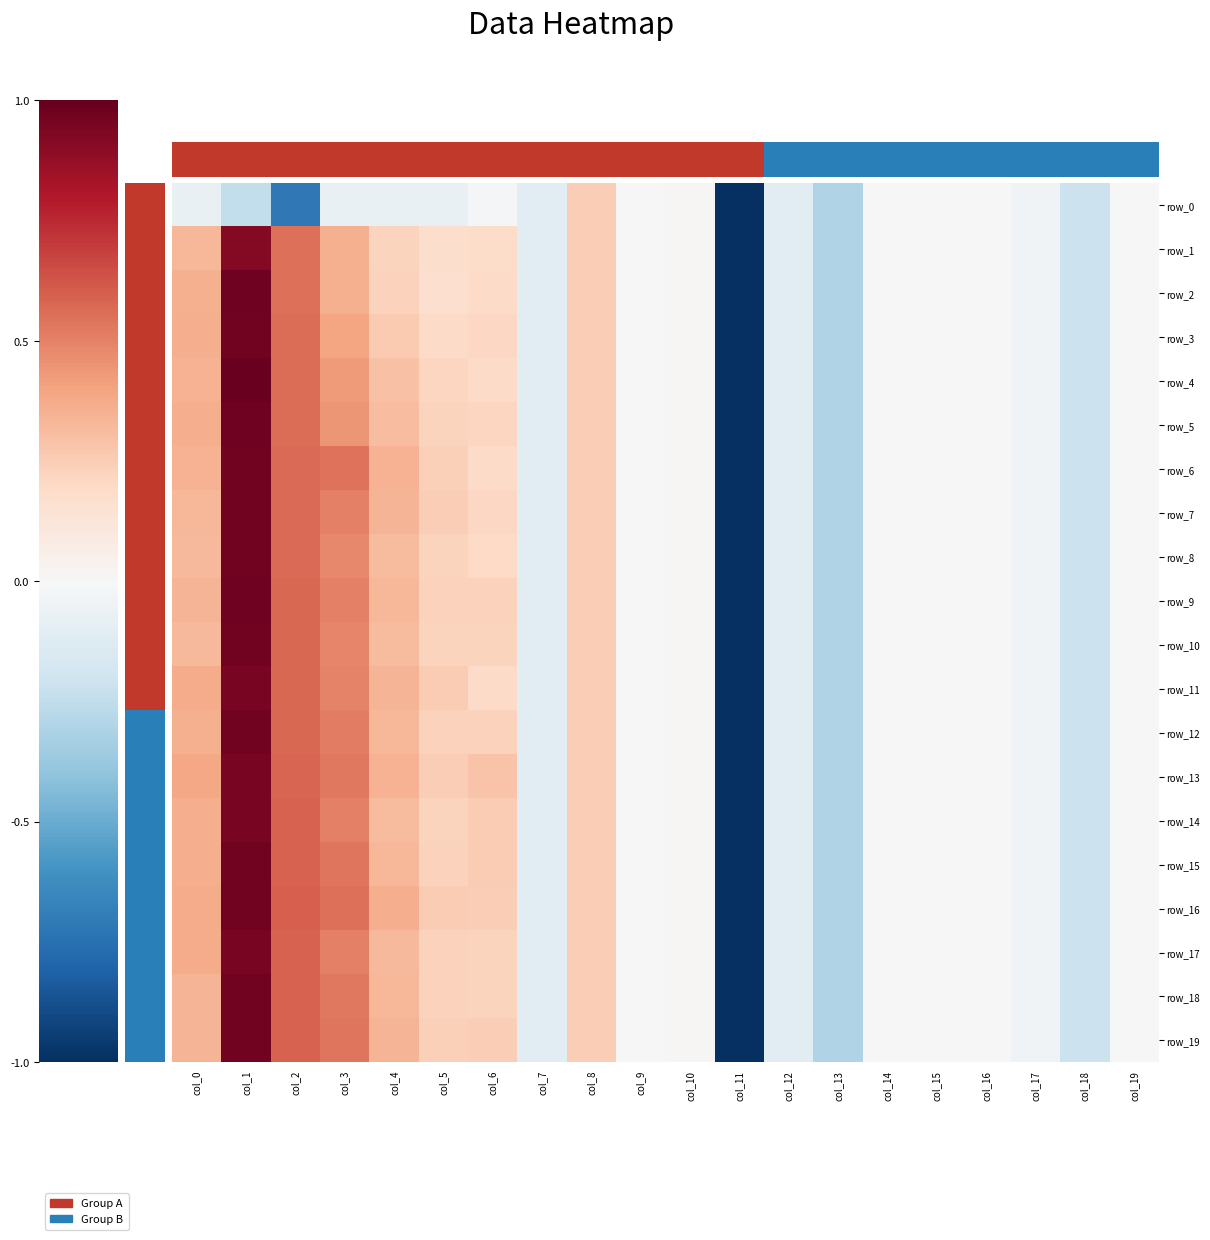

Is the value of row_12 at col_3 greater than the value of row_5 at col_18?

Yes